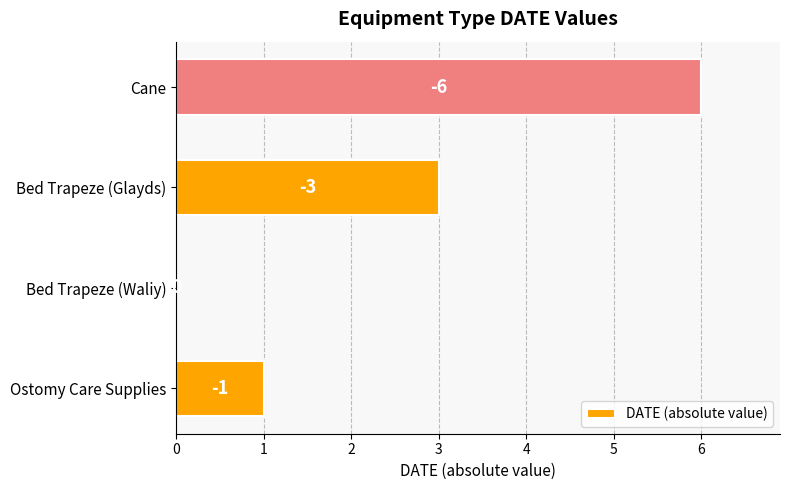

Are the bars horizontal?

Yes